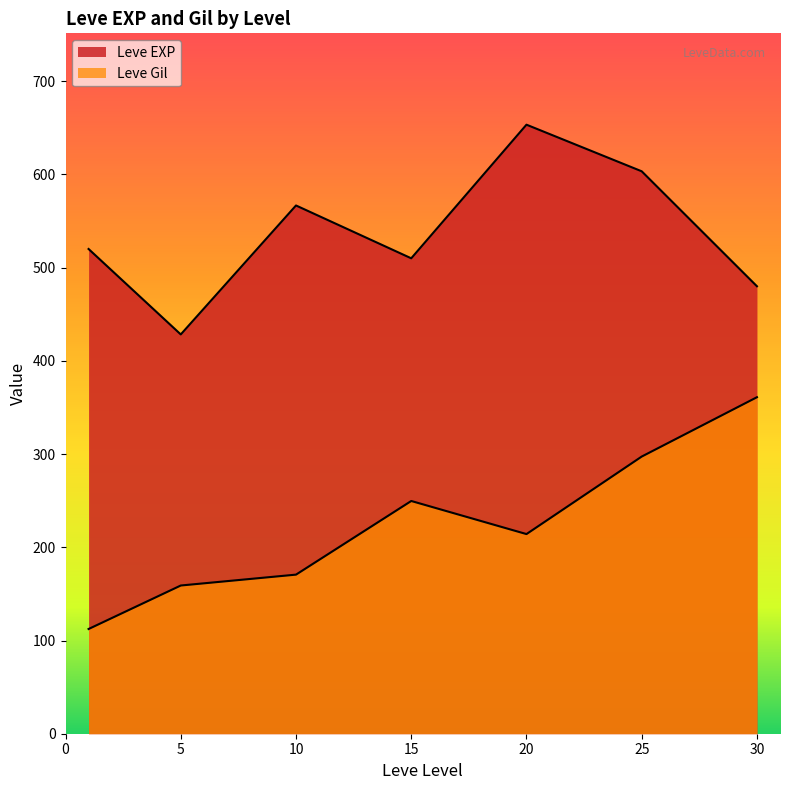

Does the chart have visible grid lines?

No